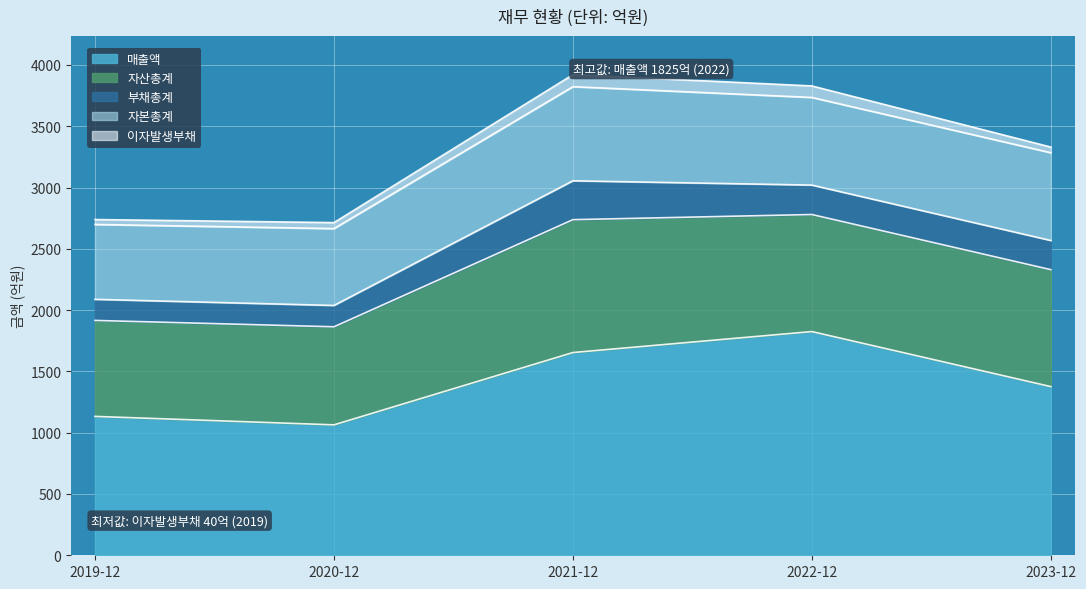

What is the maximum value for 부채총계?

317